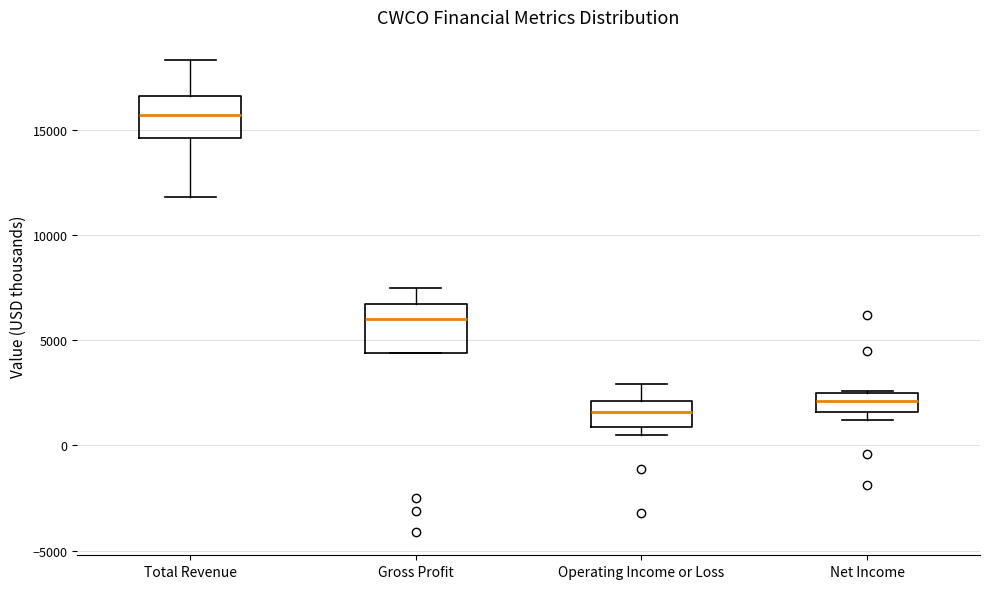

Reading left to right, read every box against the y-axis: the position of its median line, the range the box covers, and the ends of its whiskers. The values are not printed on the chart, so give them approximately, as read against the axis.

Total Revenue: median 15500, box 14500 to 16500, whiskers 12000 to 18500
Gross Profit: median 6000, box 4500 to 6500, whiskers 4500 to 7500
Operating Income or Loss: median 1500, box 1000 to 2000, whiskers 500 to 3000
Net Income: median 2000, box 1500 to 2500, whiskers 1000 to 2500